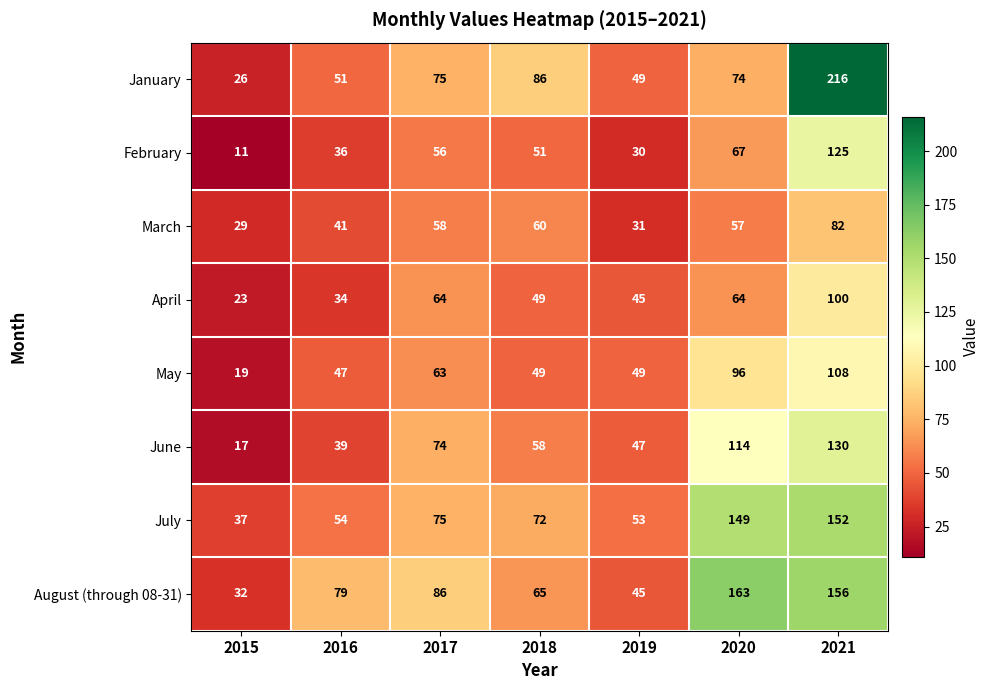

Where does the April series first go above 49?

2017